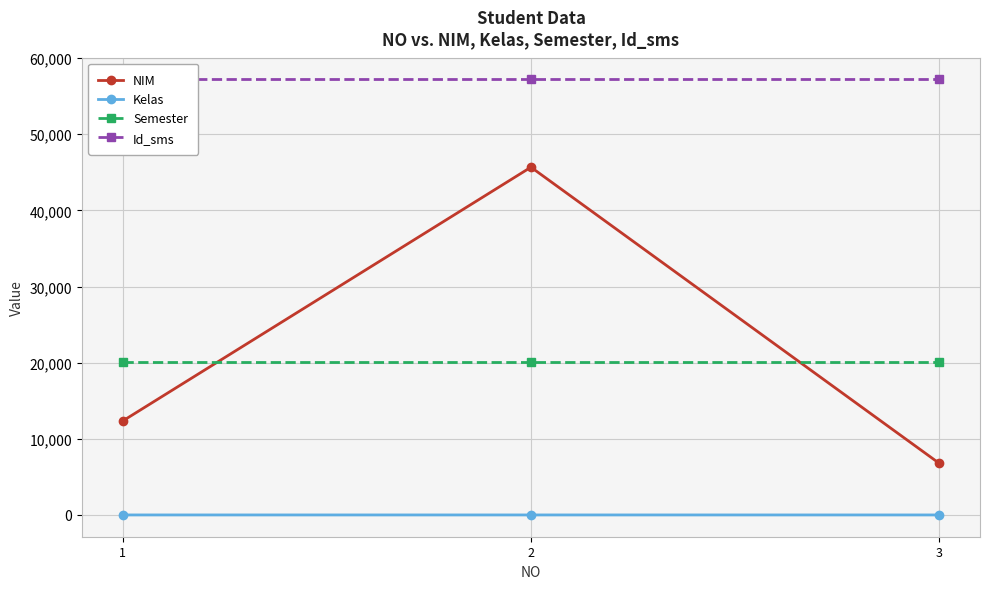

At 3, list the series in order from smallest to largest.

Kelas, NIM, Semester, Id_sms